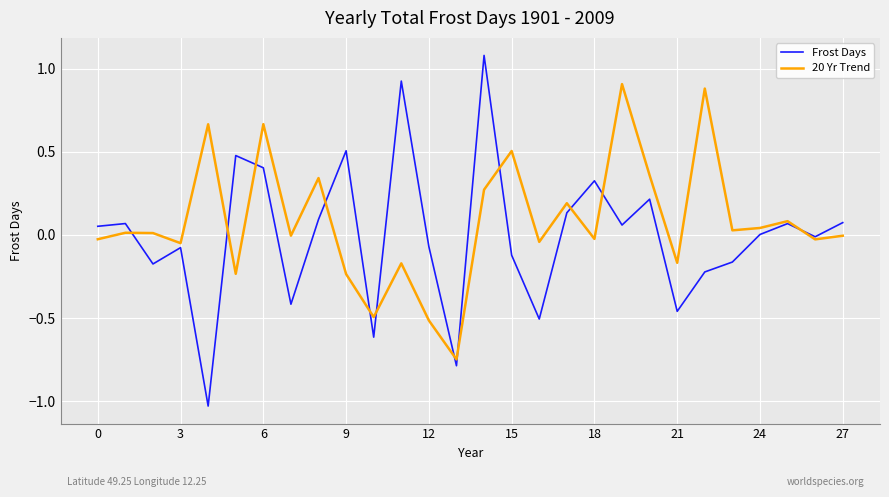

Which series has the widest spread of values?

Frost Days